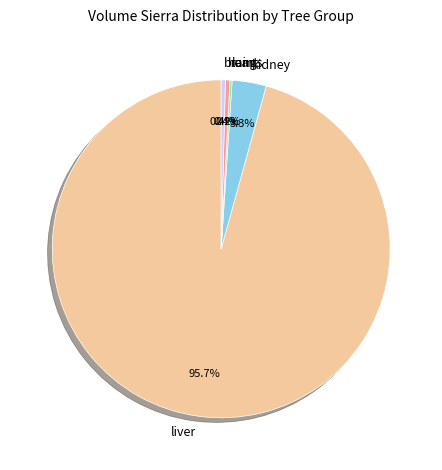

What is the largest slice in the pie chart?

liver